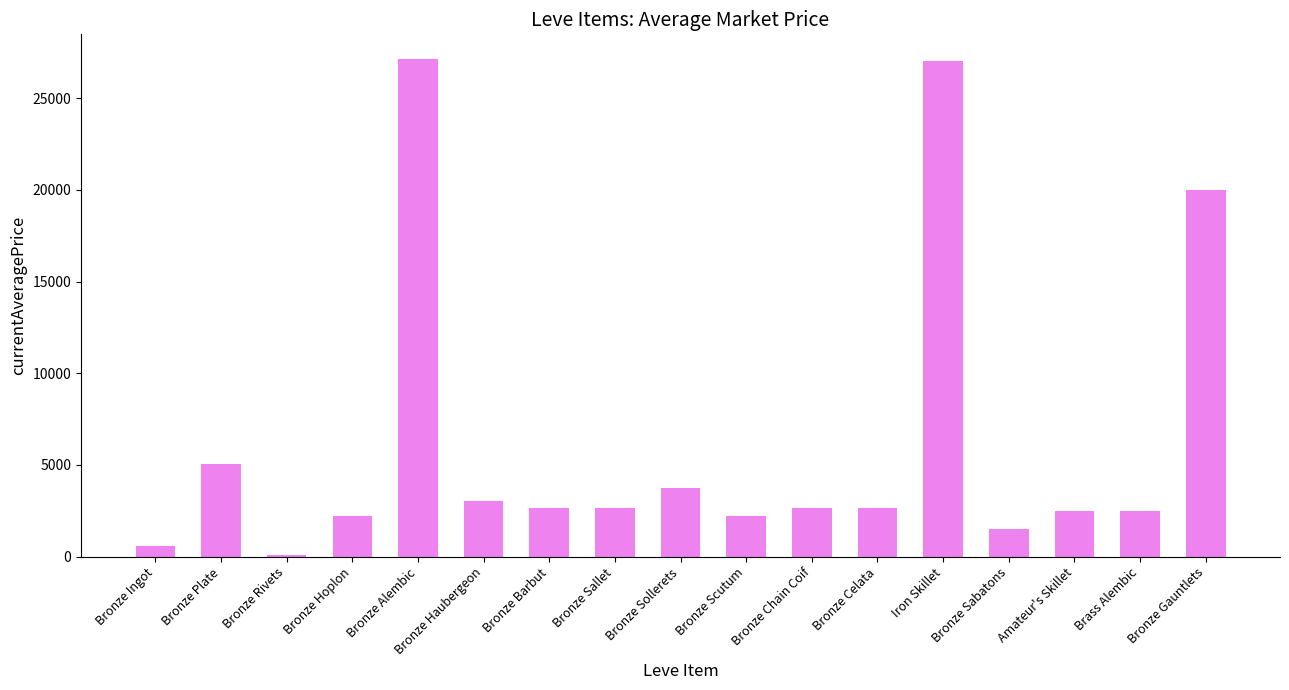

How many data points does each series have?

17